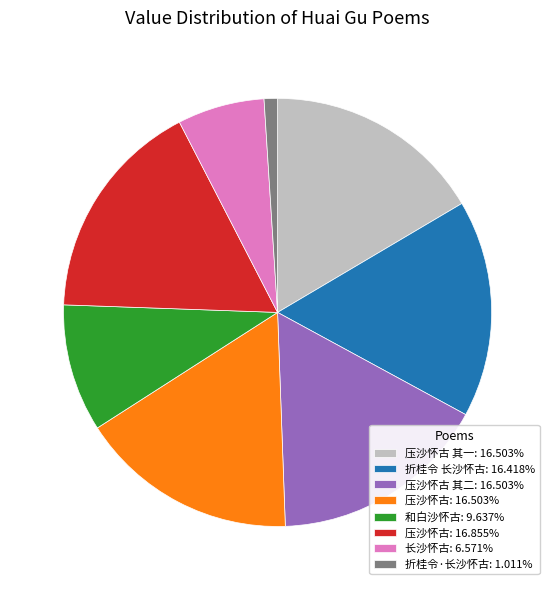

How many segments does this pie chart have?

8